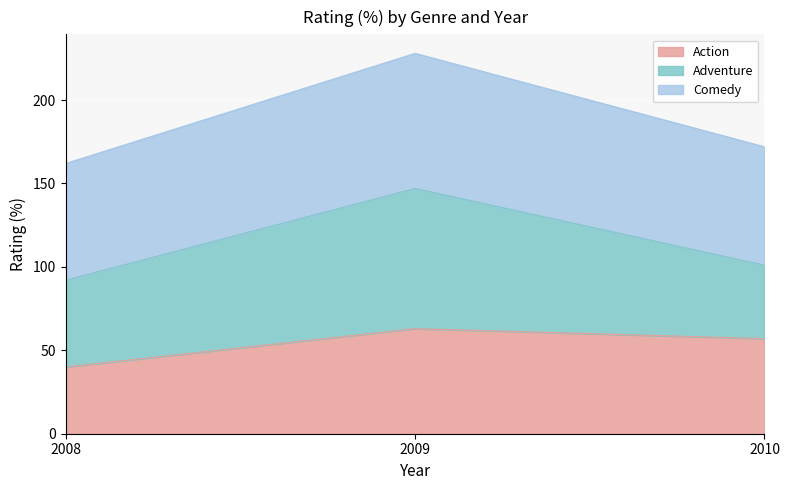

Which label corresponds to the smallest value in the chart?

2008